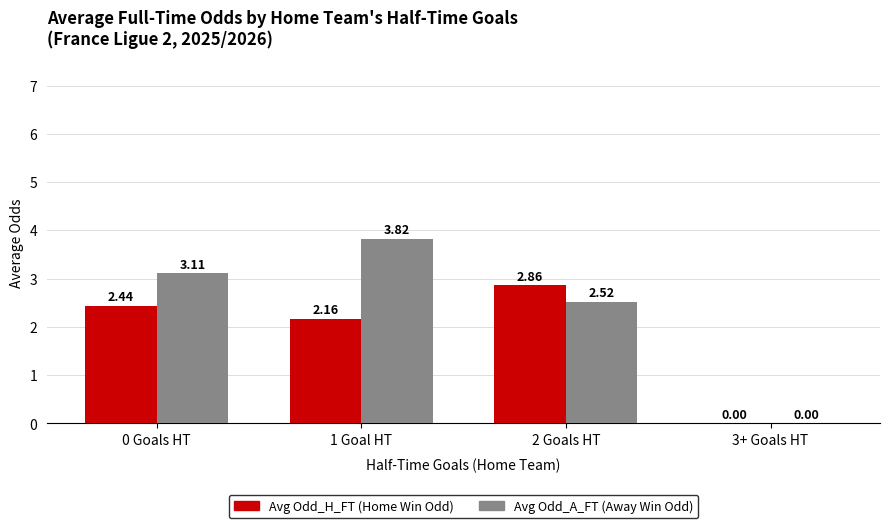

What is the total value across all series at 2 Goals HT?

5.4